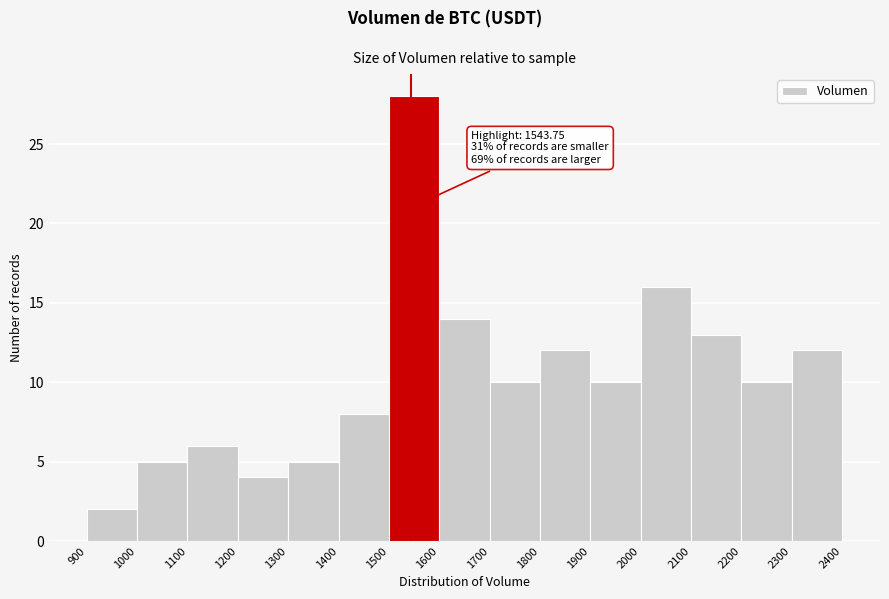

Over which range of the x-axis is the bar tallest?

1500 to 1600